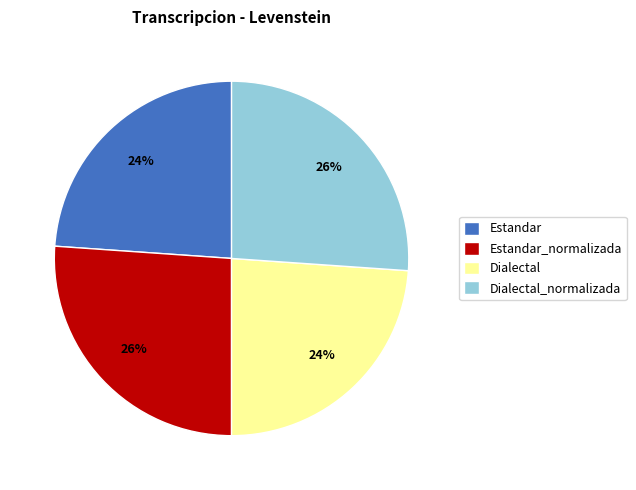

To the nearest percent, what is the average slice percentage?

25%